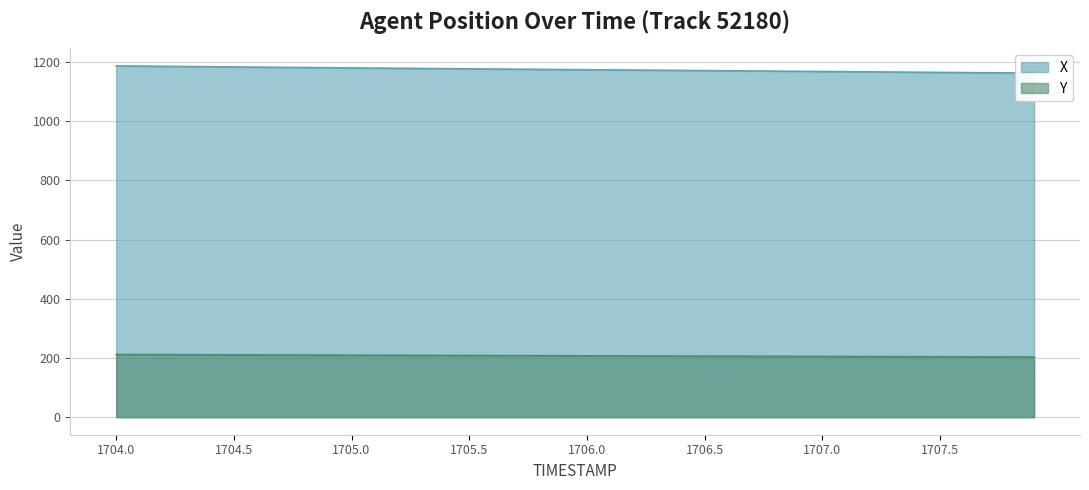

Which series changed the most between 1704.5 and 1704.9?

X